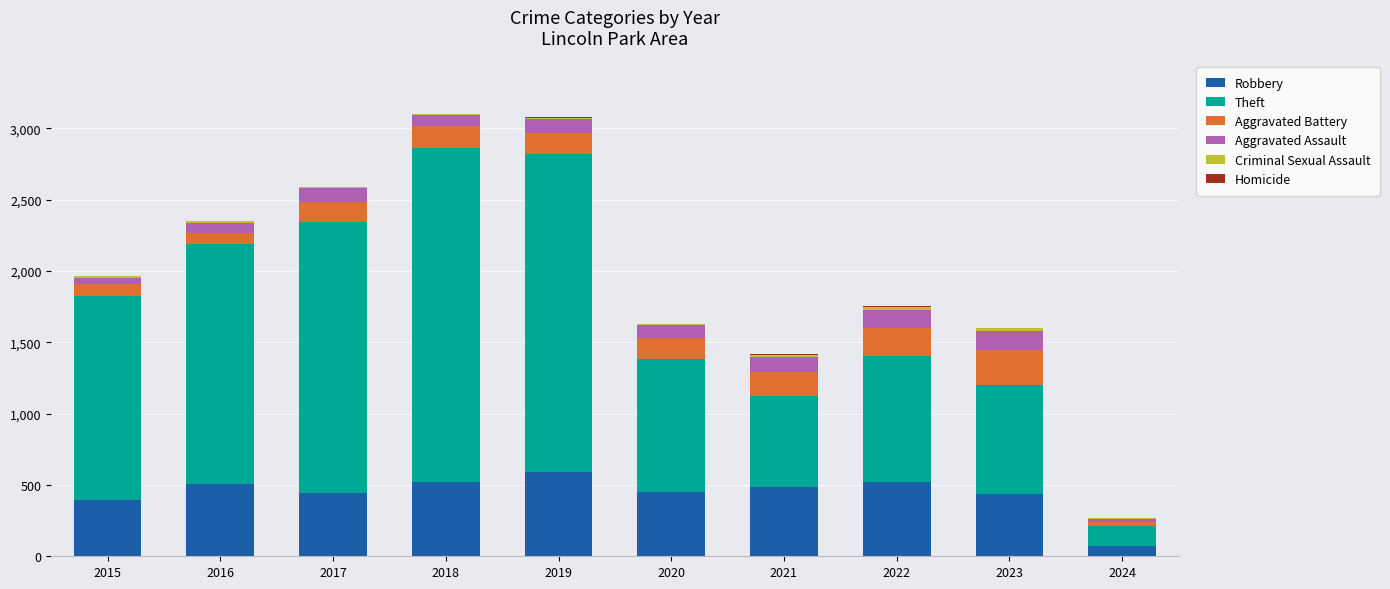

Are the bars grouped side by side (vs. stacked)?

No